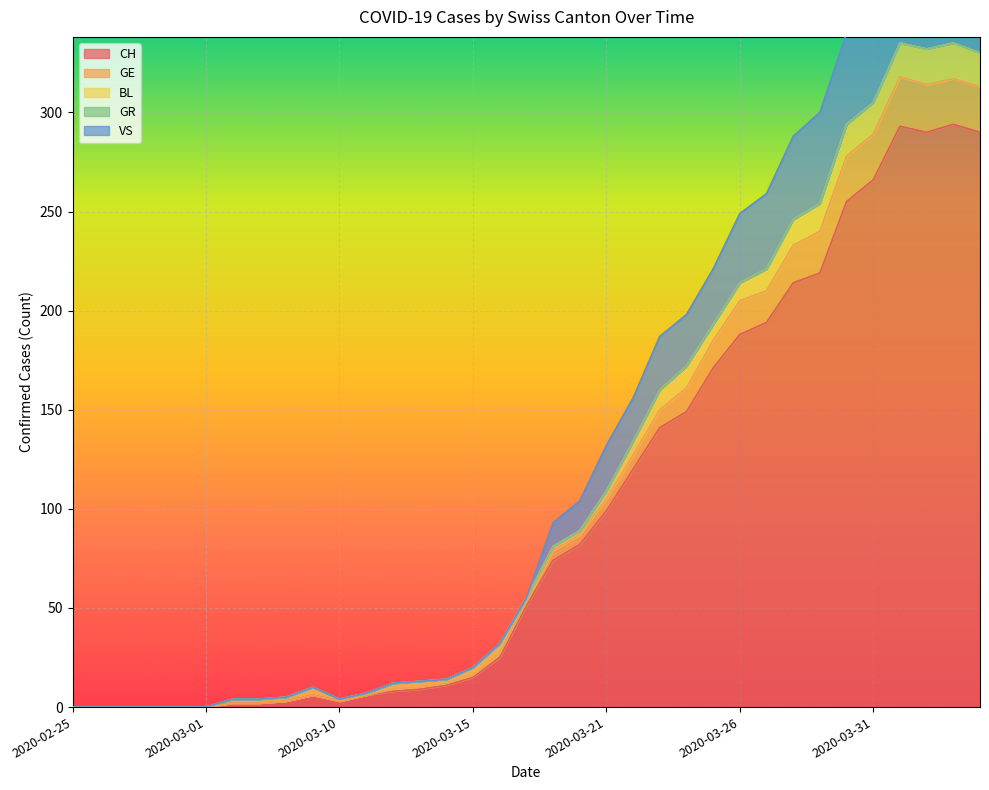

The CH series shows 15 at 2020-03-15. True or false?

True